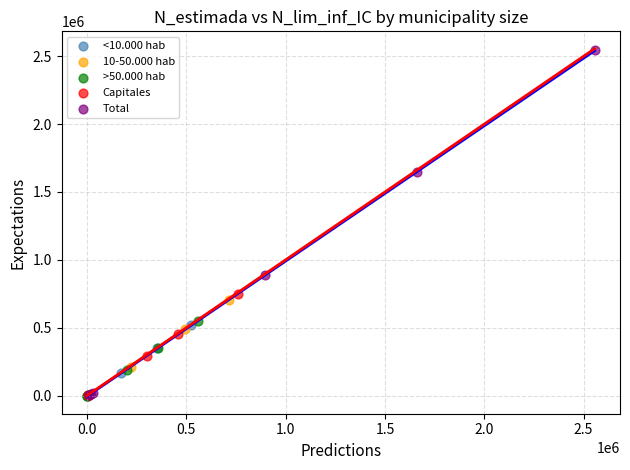

Which series reaches the maximum Y coordinate?

Total